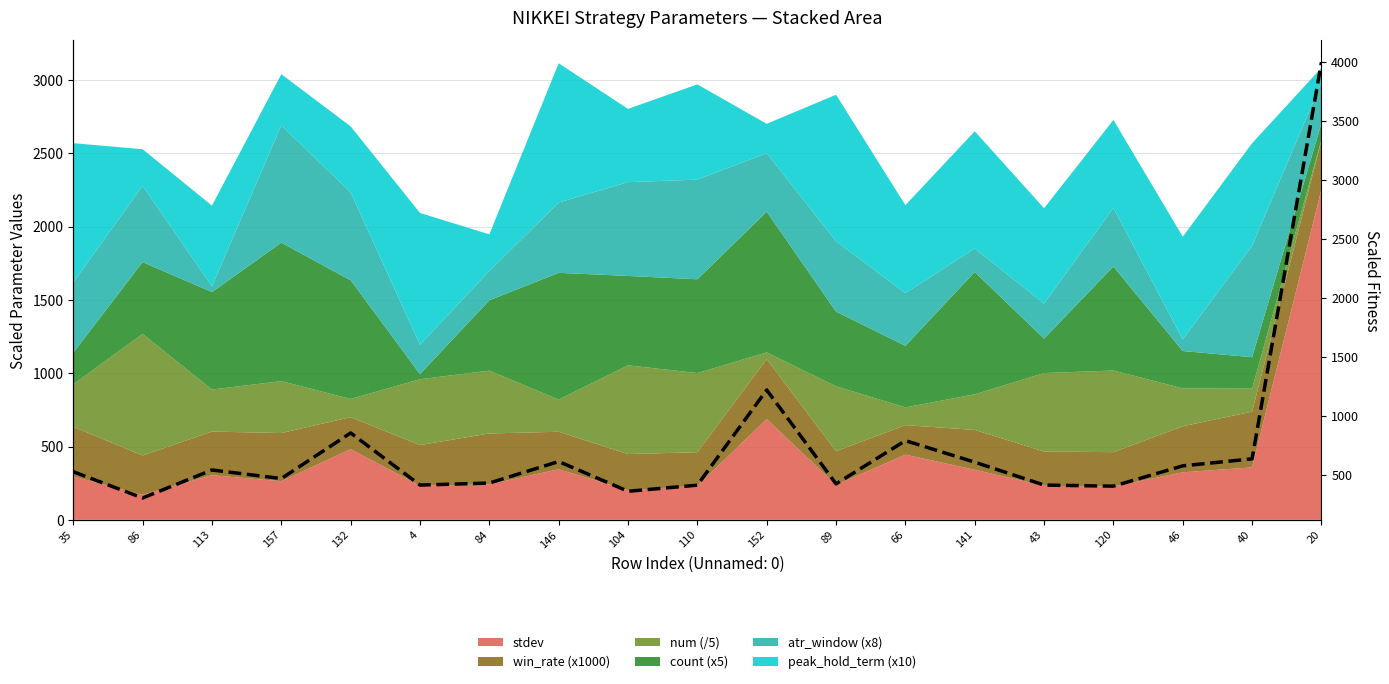

What is the label of the 1st point from the left?

35